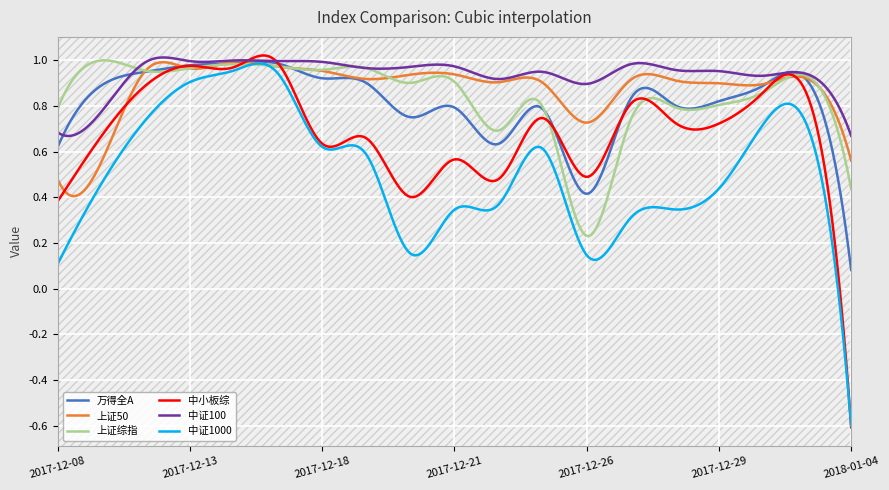

Which series has the largest range (max minus min)?

中小板综